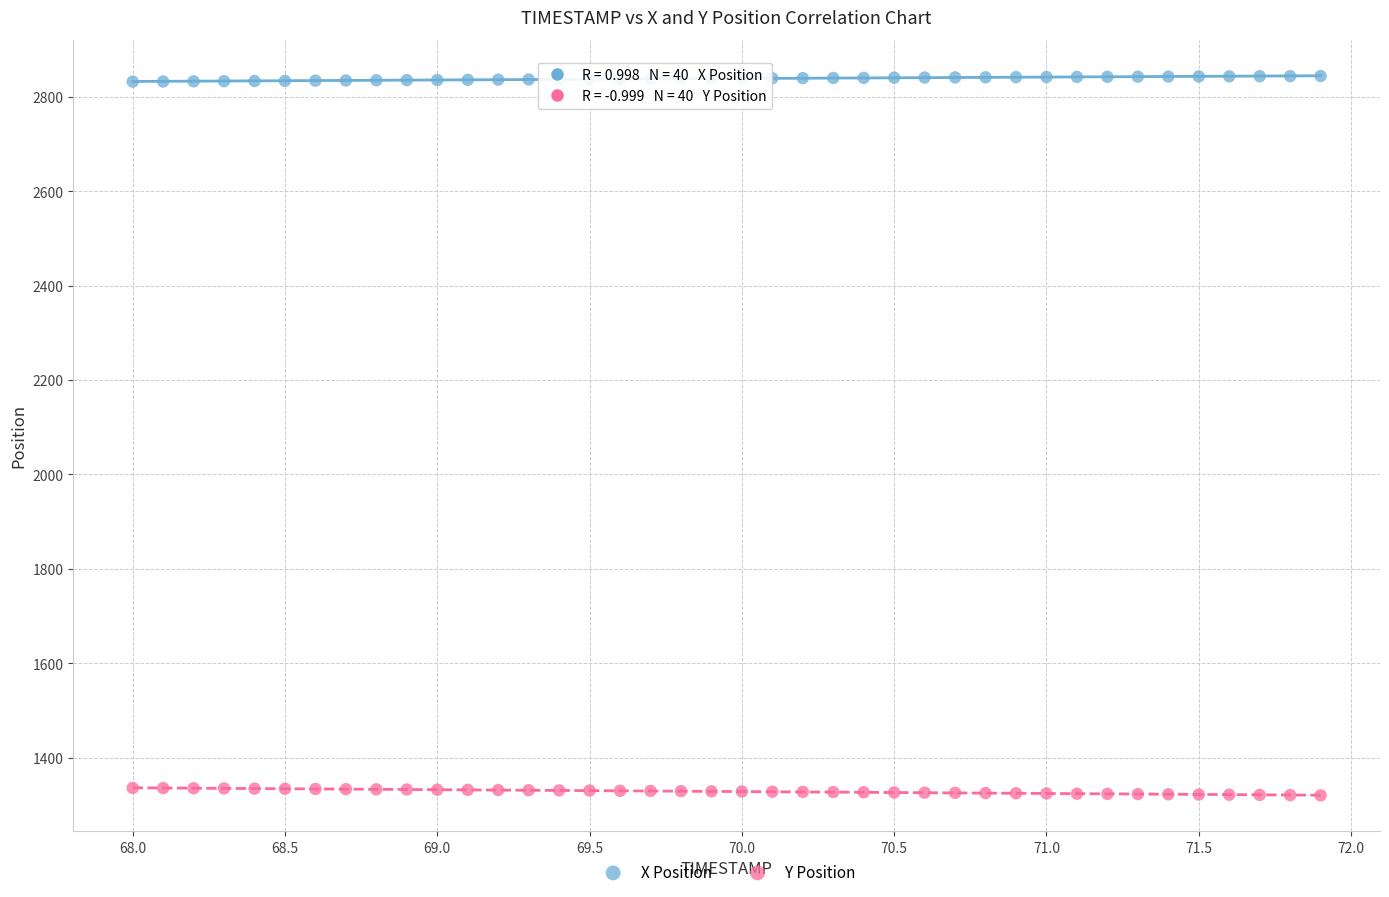

Which series contains the lowest Y value?

Y Position